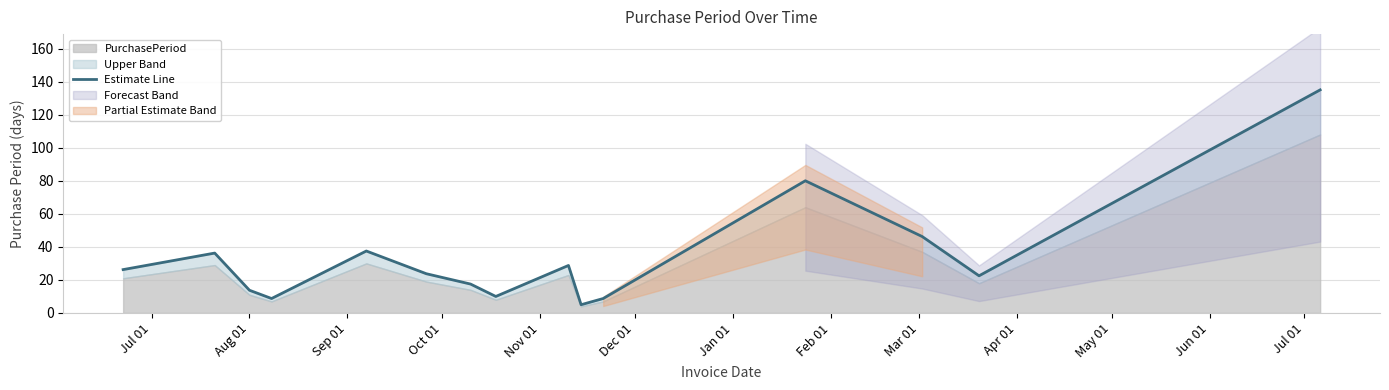

What is the average value?

33.3